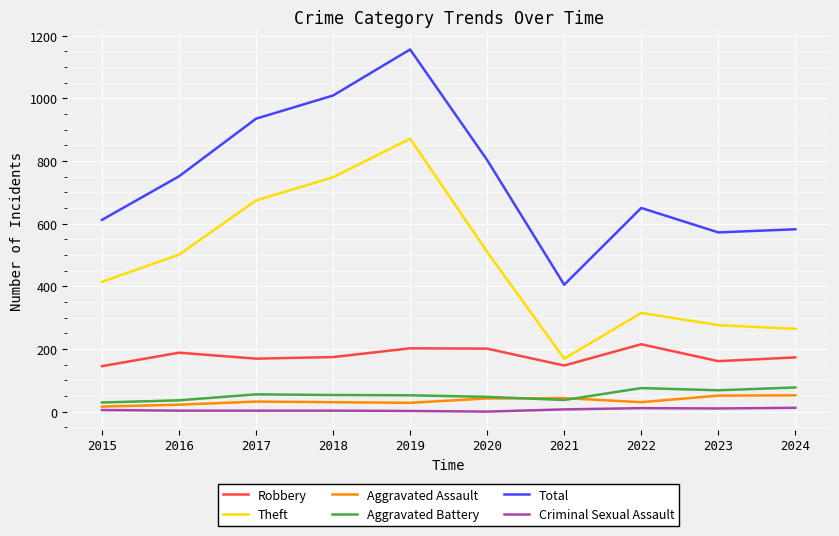

Which series has the widest spread of values?

Total